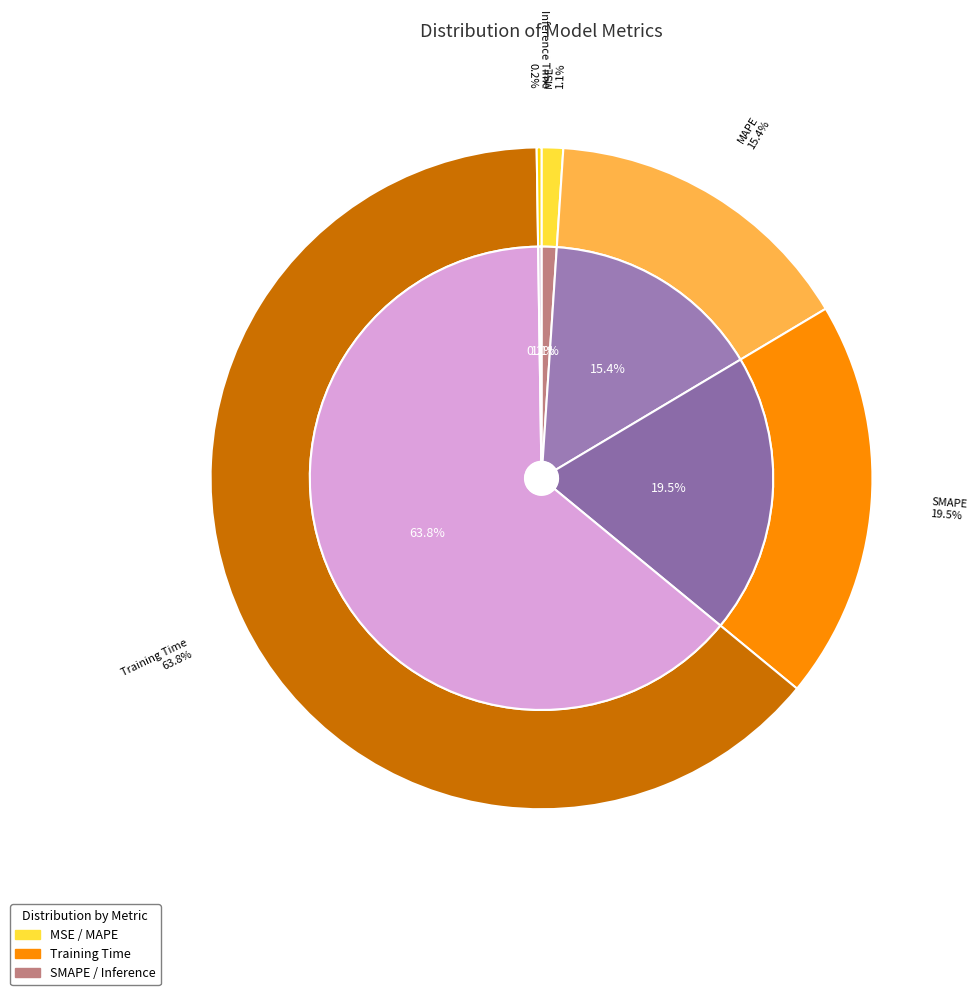

Rank the categories by value from highest to lowest.

Training Time, SMAPE, MAPE, MSE, Inference Time